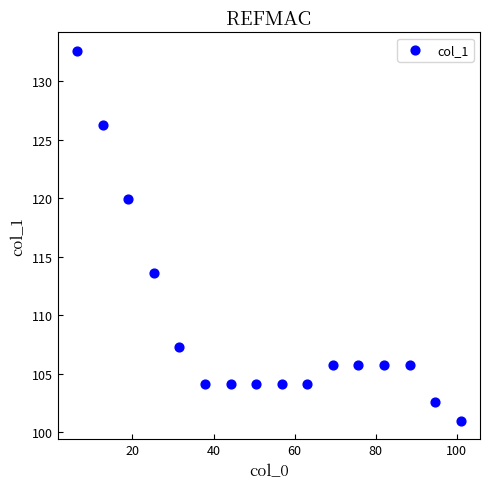

What is the range of Y values (max minus min)?

31.6